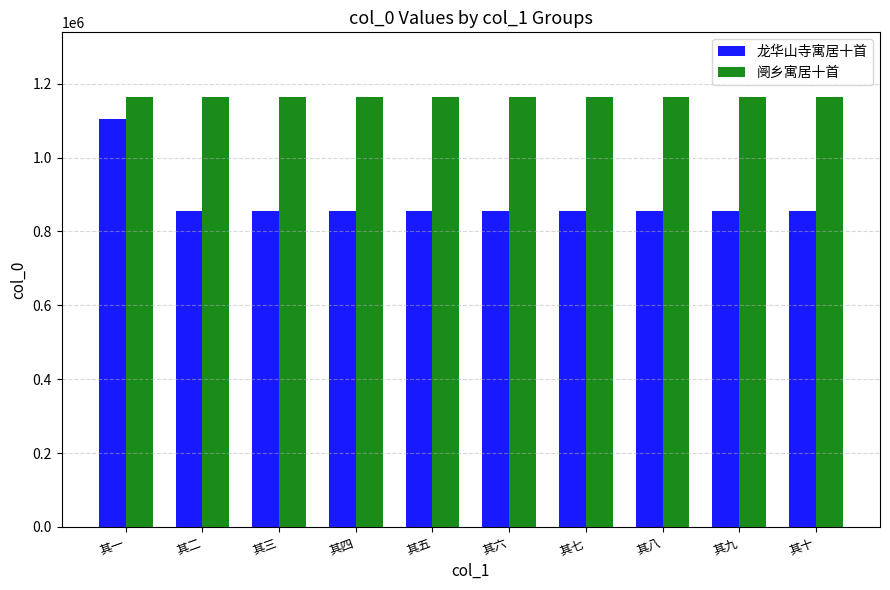

What is the sum of the 龙华山寺寓居十首 values at 其十 and 其七?

1710871